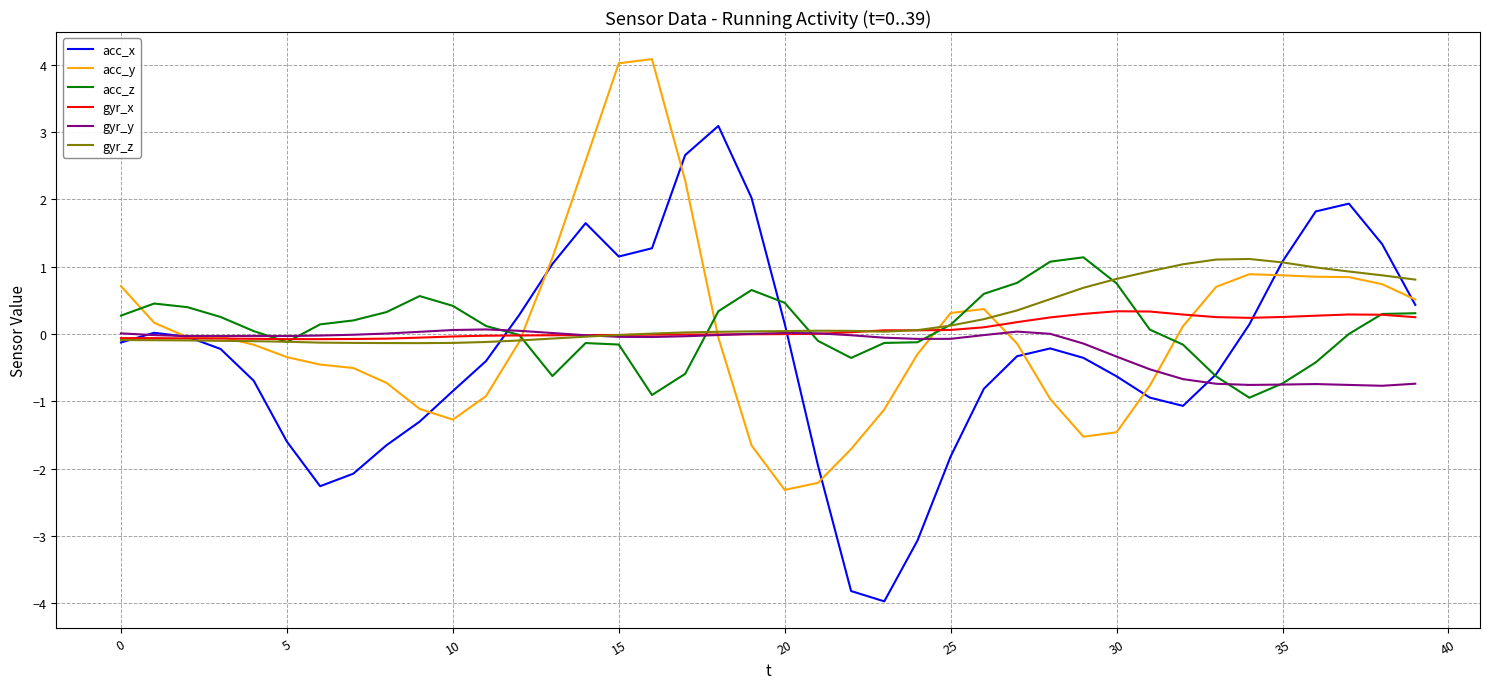

Which series has the widest spread of values?

acc_x